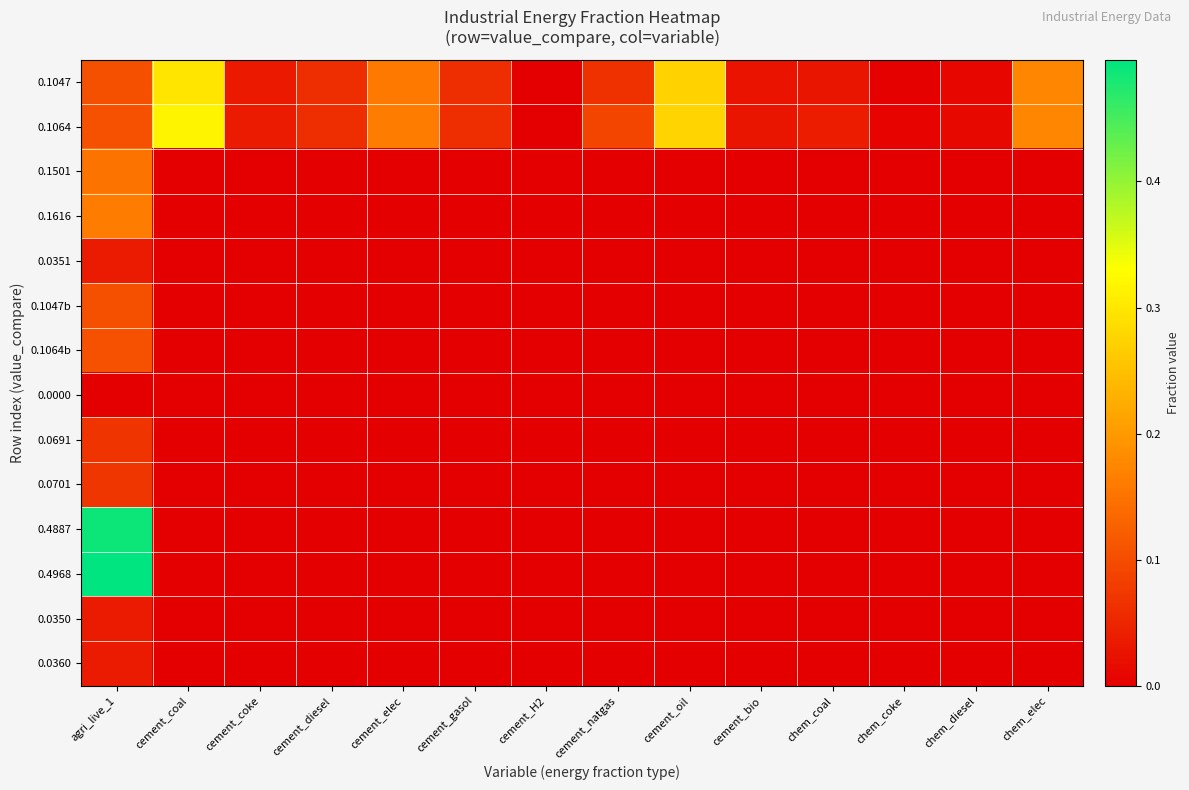

Reading left to right, what are all the values shown in this chart?

0.1047: agri_live_1=0.1	cement_coal=0.3	cement_coke=0.0	cement_diesel=0.1	cement_elec=0.2	cement_gasol=0.1	cement_H2=0.0	cement_natgas=0.1	cement_oil=0.3	cement_bio=0.0	chem_coal=0.0	chem_coke=0.0	chem_diesel=0.0	chem_elec=0.2
0.1064: agri_live_1=0.1	cement_coal=0.3	cement_coke=0.0	cement_diesel=0.1	cement_elec=0.2	cement_gasol=0.1	cement_H2=0.0	cement_natgas=0.1	cement_oil=0.3	cement_bio=0.0	chem_coal=0.0	chem_coke=0.0	chem_diesel=0.0	chem_elec=0.2
0.1501: agri_live_1=0.2	cement_coal=0.0	cement_coke=0.0	cement_diesel=0.0	cement_elec=0.0	cement_gasol=0.0	cement_H2=0.0	cement_natgas=0.0	cement_oil=0.0	cement_bio=0.0	chem_coal=0.0	chem_coke=0.0	chem_diesel=0.0	chem_elec=0.0
0.1616: agri_live_1=0.2	cement_coal=0.0	cement_coke=0.0	cement_diesel=0.0	cement_elec=0.0	cement_gasol=0.0	cement_H2=0.0	cement_natgas=0.0	cement_oil=0.0	cement_bio=0.0	chem_coal=0.0	chem_coke=0.0	chem_diesel=0.0	chem_elec=0.0
0.0351: agri_live_1=0.0	cement_coal=0.0	cement_coke=0.0	cement_diesel=0.0	cement_elec=0.0	cement_gasol=0.0	cement_H2=0.0	cement_natgas=0.0	cement_oil=0.0	cement_bio=0.0	chem_coal=0.0	chem_coke=0.0	chem_diesel=0.0	chem_elec=0.0
0.1047b: agri_live_1=0.1	cement_coal=0.0	cement_coke=0.0	cement_diesel=0.0	cement_elec=0.0	cement_gasol=0.0	cement_H2=0.0	cement_natgas=0.0	cement_oil=0.0	cement_bio=0.0	chem_coal=0.0	chem_coke=0.0	chem_diesel=0.0	chem_elec=0.0
0.1064b: agri_live_1=0.1	cement_coal=0.0	cement_coke=0.0	cement_diesel=0.0	cement_elec=0.0	cement_gasol=0.0	cement_H2=0.0	cement_natgas=0.0	cement_oil=0.0	cement_bio=0.0	chem_coal=0.0	chem_coke=0.0	chem_diesel=0.0	chem_elec=0.0
0.0000: agri_live_1=0.0	cement_coal=0.0	cement_coke=0.0	cement_diesel=0.0	cement_elec=0.0	cement_gasol=0.0	cement_H2=0.0	cement_natgas=0.0	cement_oil=0.0	cement_bio=0.0	chem_coal=0.0	chem_coke=0.0	chem_diesel=0.0	chem_elec=0.0
0.0691: agri_live_1=0.1	cement_coal=0.0	cement_coke=0.0	cement_diesel=0.0	cement_elec=0.0	cement_gasol=0.0	cement_H2=0.0	cement_natgas=0.0	cement_oil=0.0	cement_bio=0.0	chem_coal=0.0	chem_coke=0.0	chem_diesel=0.0	chem_elec=0.0
0.0701: agri_live_1=0.1	cement_coal=0.0	cement_coke=0.0	cement_diesel=0.0	cement_elec=0.0	cement_gasol=0.0	cement_H2=0.0	cement_natgas=0.0	cement_oil=0.0	cement_bio=0.0	chem_coal=0.0	chem_coke=0.0	chem_diesel=0.0	chem_elec=0.0
0.4887: agri_live_1=0.5	cement_coal=0.0	cement_coke=0.0	cement_diesel=0.0	cement_elec=0.0	cement_gasol=0.0	cement_H2=0.0	cement_natgas=0.0	cement_oil=0.0	cement_bio=0.0	chem_coal=0.0	chem_coke=0.0	chem_diesel=0.0	chem_elec=0.0
0.4968: agri_live_1=0.5	cement_coal=0.0	cement_coke=0.0	cement_diesel=0.0	cement_elec=0.0	cement_gasol=0.0	cement_H2=0.0	cement_natgas=0.0	cement_oil=0.0	cement_bio=0.0	chem_coal=0.0	chem_coke=0.0	chem_diesel=0.0	chem_elec=0.0
0.0350: agri_live_1=0.0	cement_coal=0.0	cement_coke=0.0	cement_diesel=0.0	cement_elec=0.0	cement_gasol=0.0	cement_H2=0.0	cement_natgas=0.0	cement_oil=0.0	cement_bio=0.0	chem_coal=0.0	chem_coke=0.0	chem_diesel=0.0	chem_elec=0.0
0.0360: agri_live_1=0.0	cement_coal=0.0	cement_coke=0.0	cement_diesel=0.0	cement_elec=0.0	cement_gasol=0.0	cement_H2=0.0	cement_natgas=0.0	cement_oil=0.0	cement_bio=0.0	chem_coal=0.0	chem_coke=0.0	chem_diesel=0.0	chem_elec=0.0